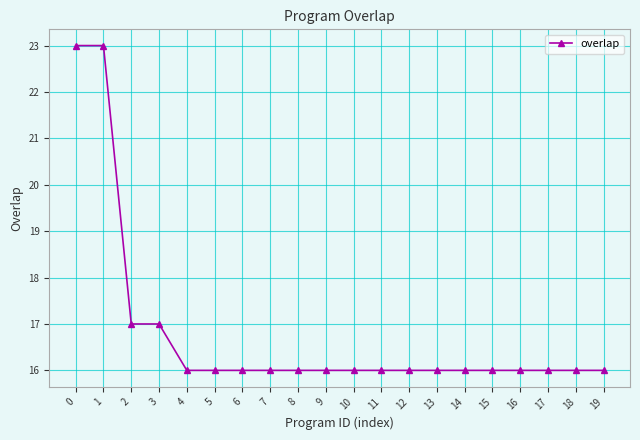

How many lines are shown in the chart?

1